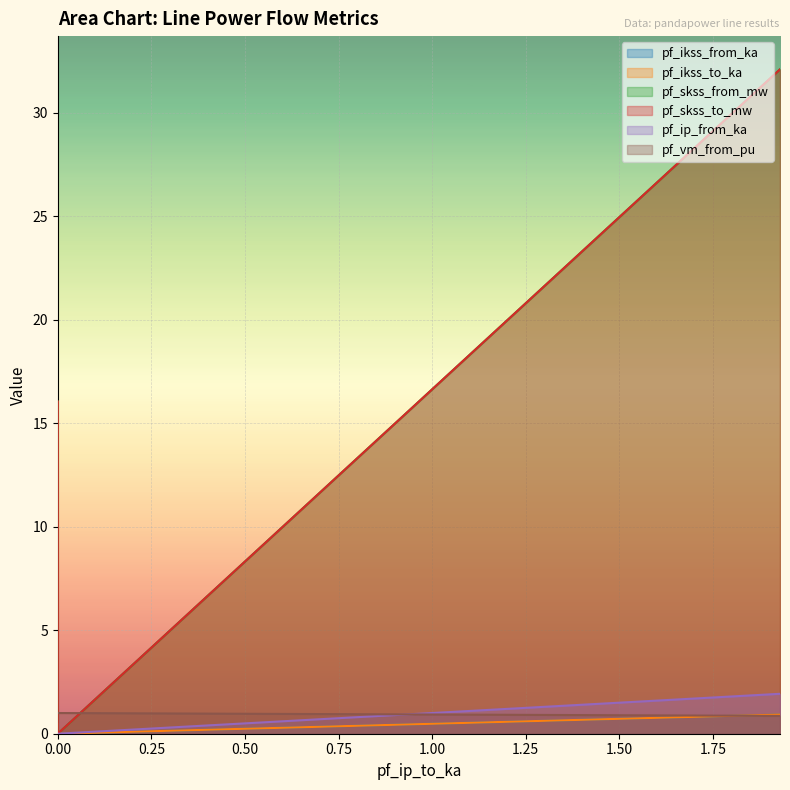

True or false: pf_skss_to_mw and pf_ikss_from_ka cross at least once.

False